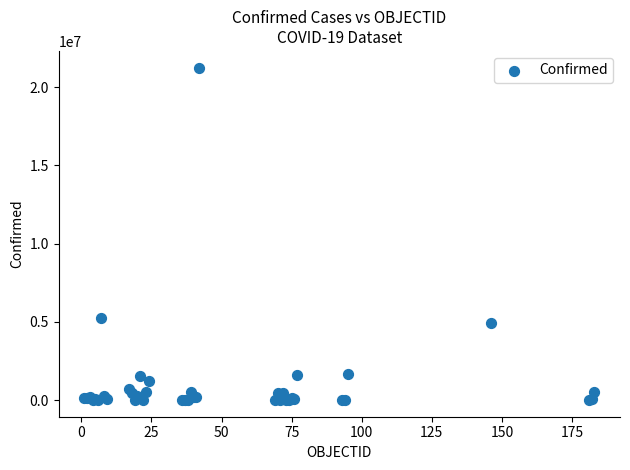

What Y value in the scatter plot is closest to 10624846?

5243231